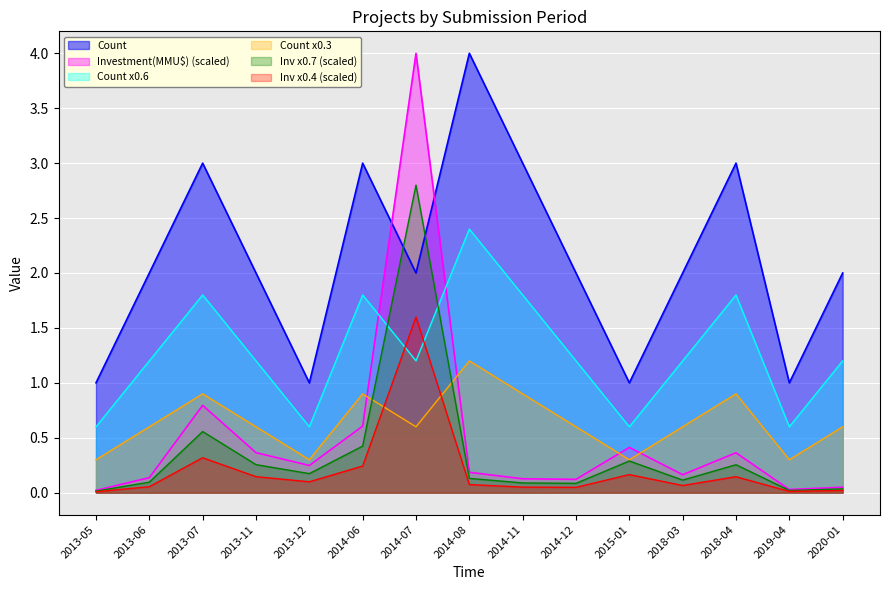

Which series has the largest total across all categories?

Count